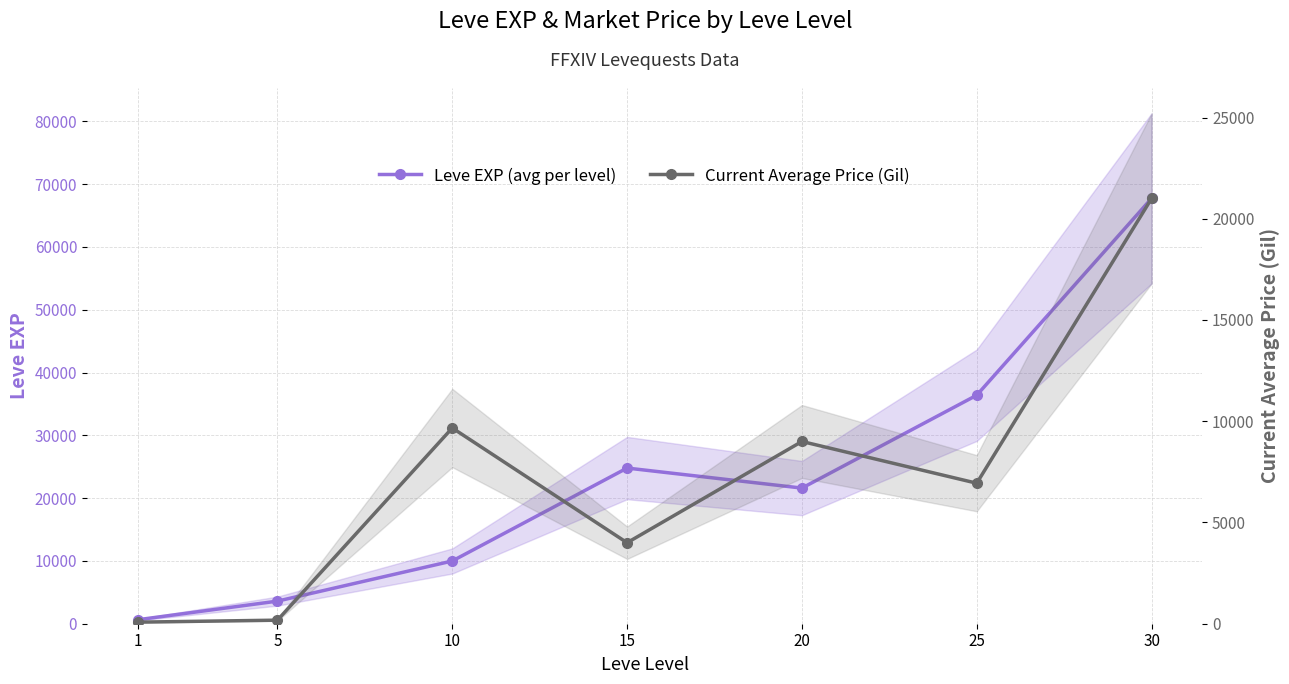

What is the value of the Current Average Price (Gil) point at the 5th from the left?

9000.0